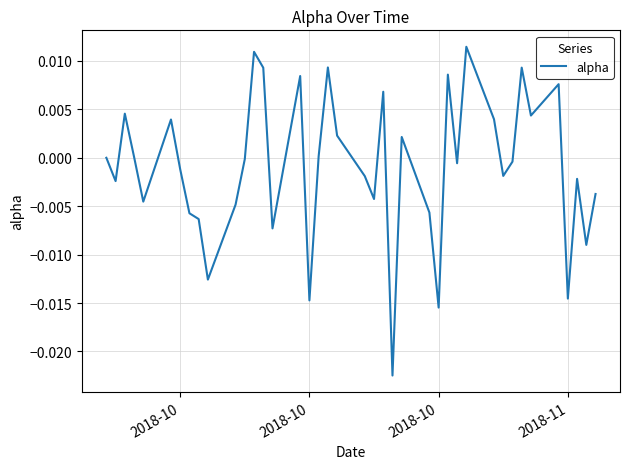

At which category does the data reach its first local valley?

2018-10